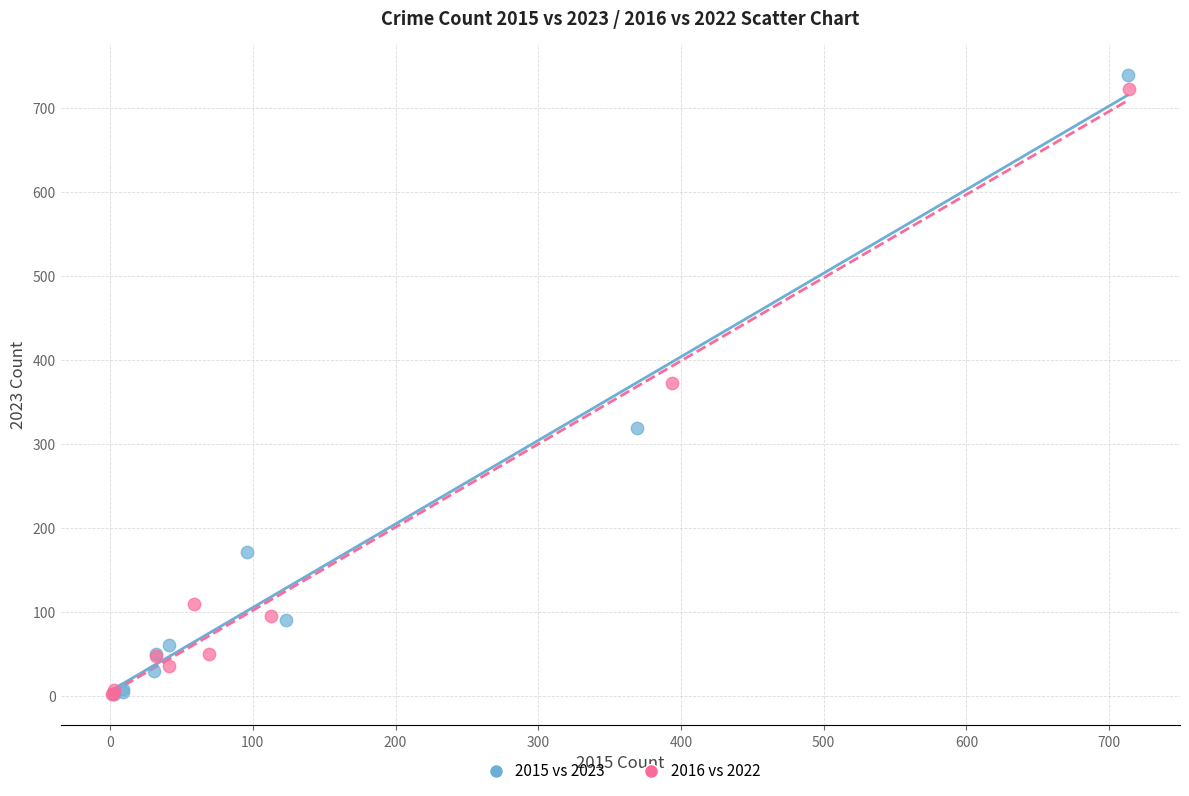

Which series has the largest Y range (max minus min)?

2015 vs 2023